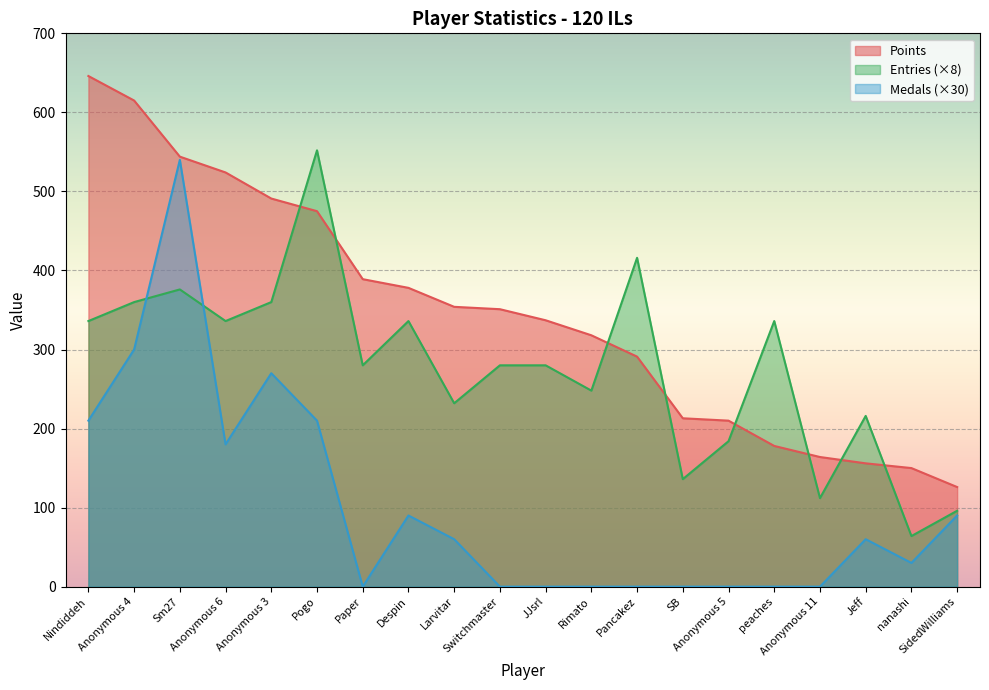

How many data points does each series have?

20